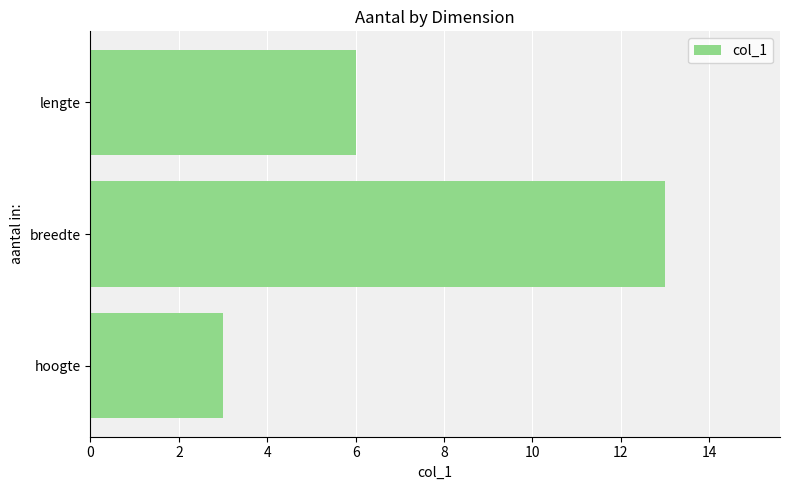

Rank the categories by value from lowest to highest.

hoogte, lengte, breedte